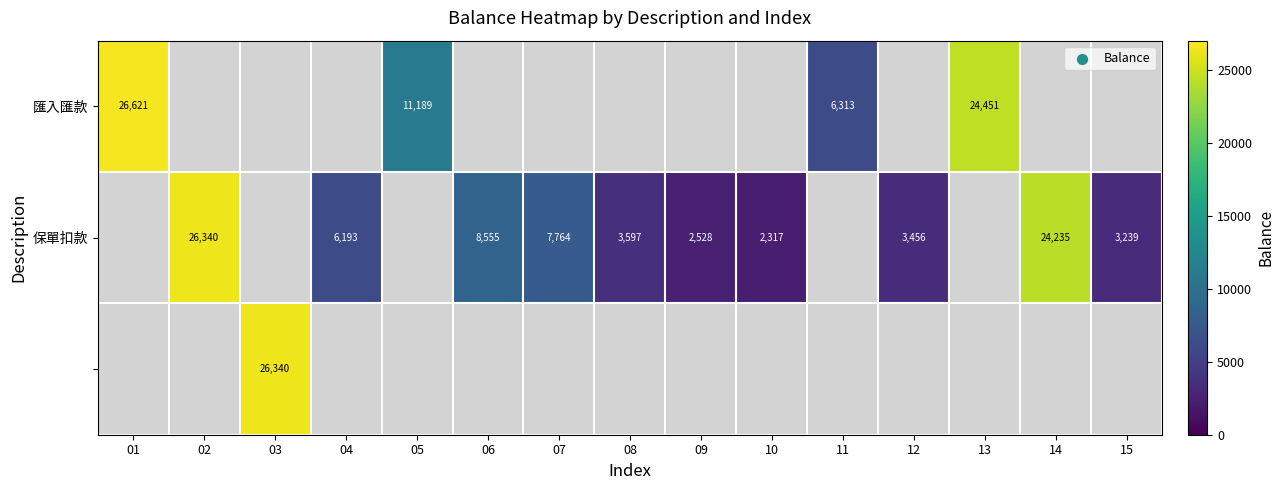

The value of 保單扣款 at 04 is 6193.4. True or false?

True